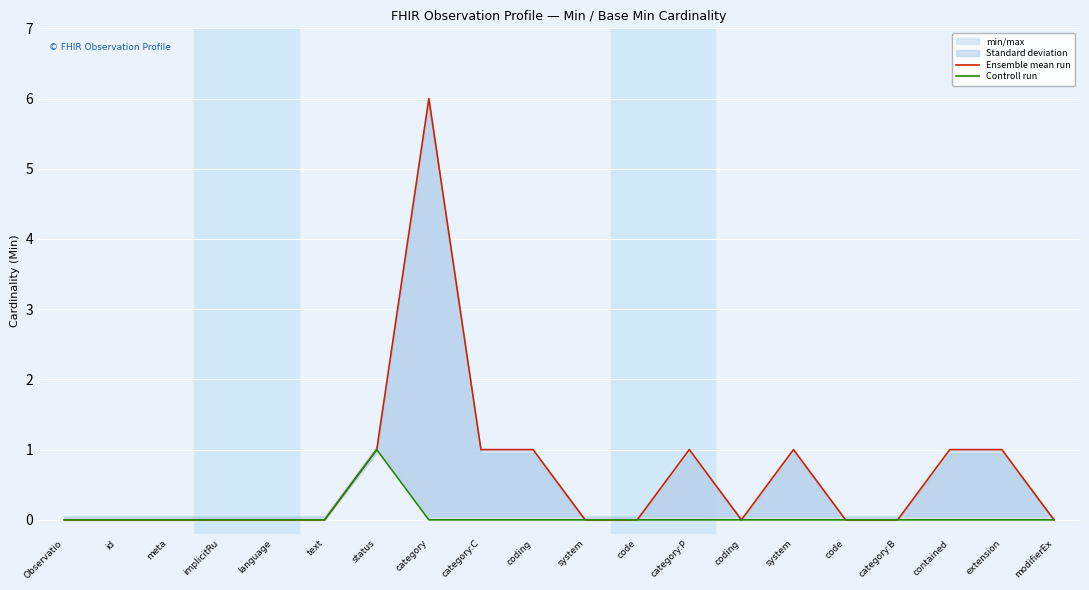

What is the difference between the maximum and minimum values in the Ensemble mean run series?

6